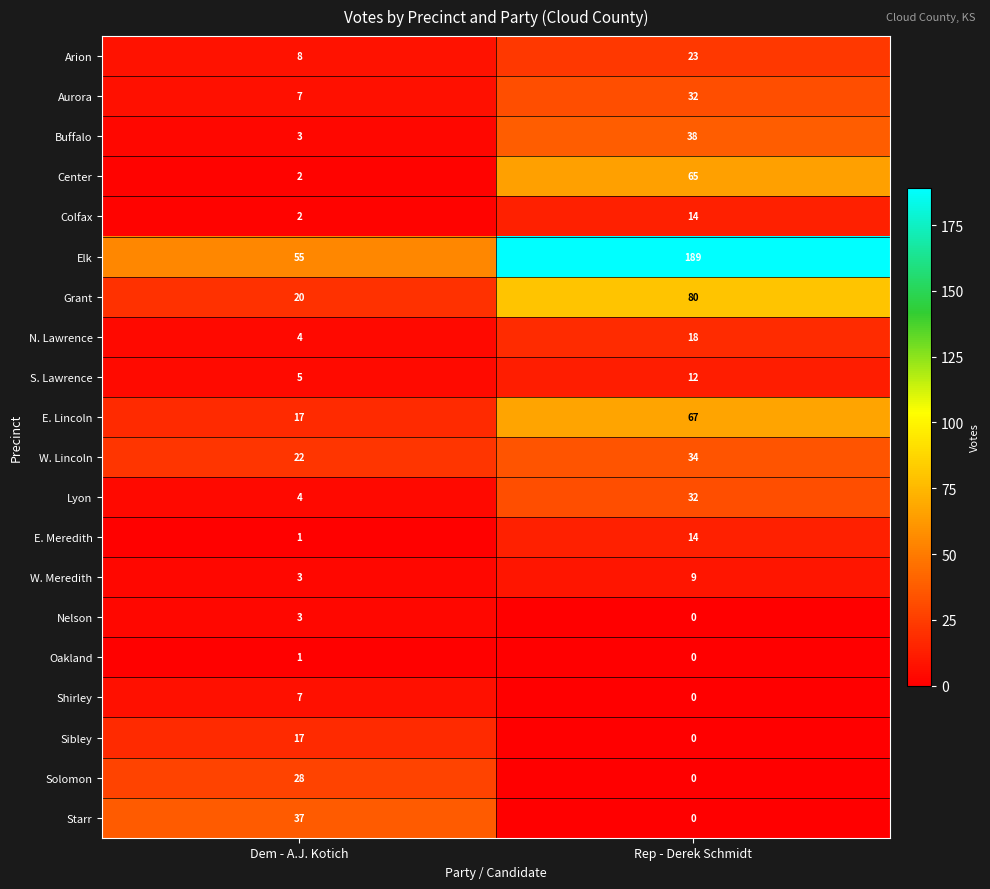

The W. Lincoln series shows 22 at Dem - A.J. Kotich. True or false?

True